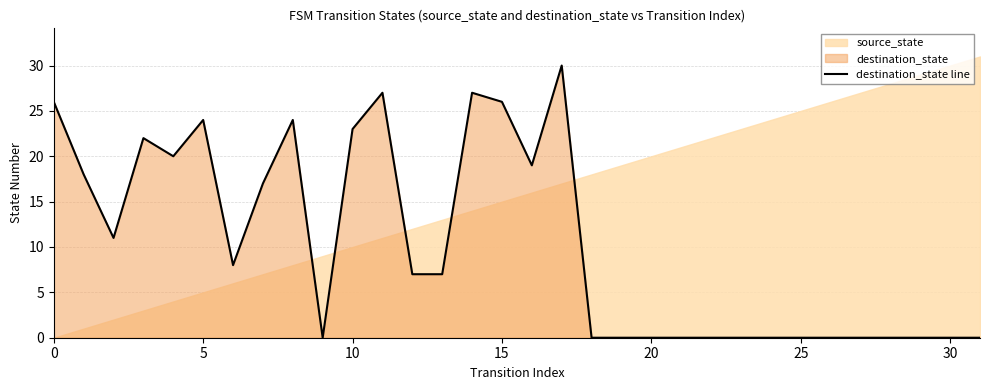

Reading left to right, extract all data points from this chart.

26	18	11	22	20	24	8	17	24	0	23	27	7	7	27	26	19	30	0	0	0	0	0	0	0	0	0	0	0	0	0	0